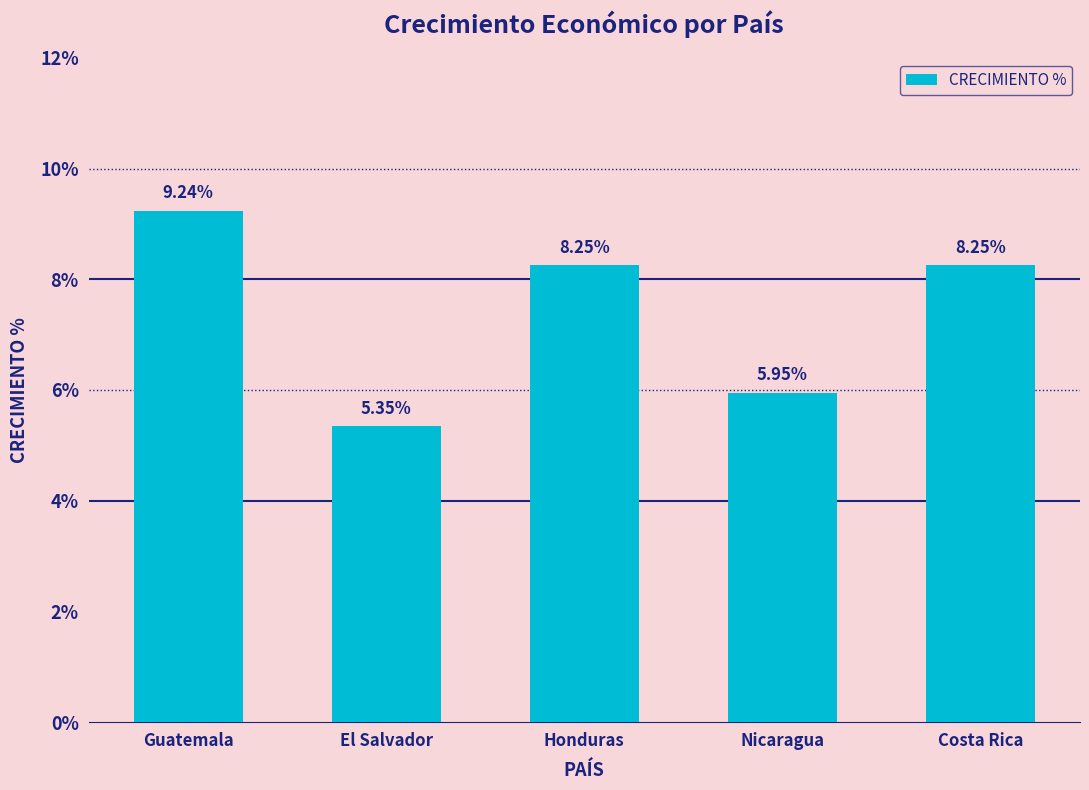

Rank the categories by value from lowest to highest.

El Salvador, Nicaragua, Honduras, Costa Rica, Guatemala